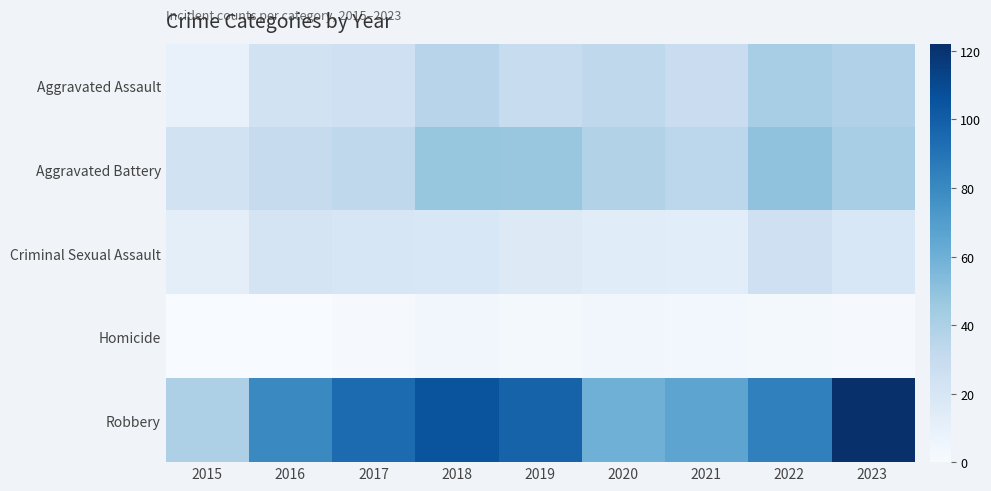

Rank the series at 2017 from highest to lowest value.

Robbery, Aggravated Battery, Aggravated Assault, Criminal Sexual Assault, Homicide